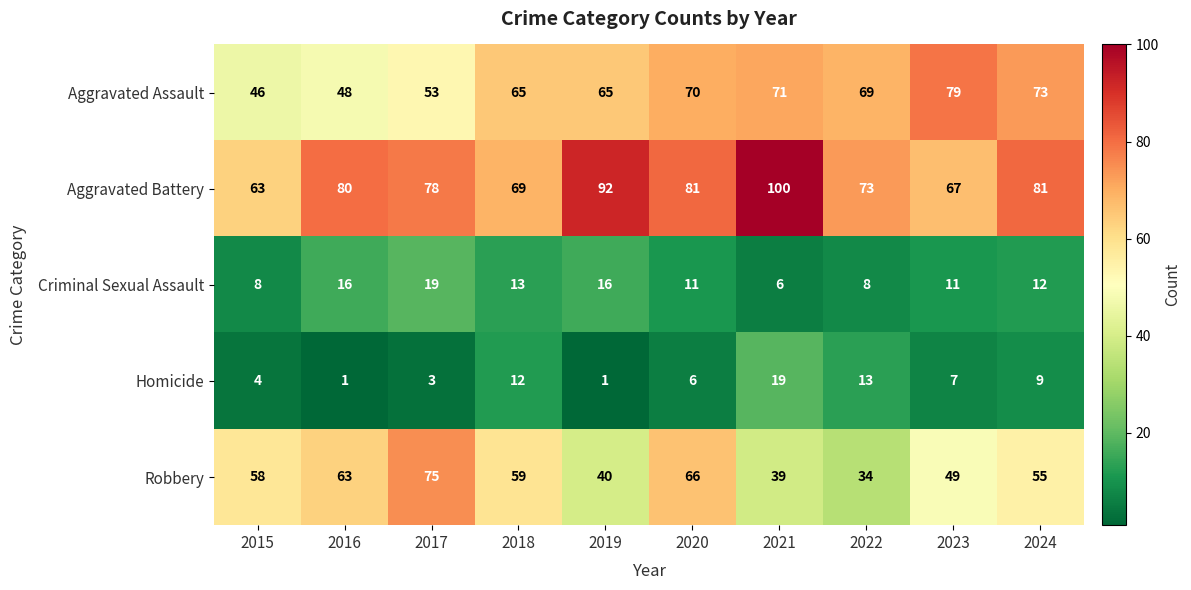

At which category does the chart reach its peak across all series?

2021